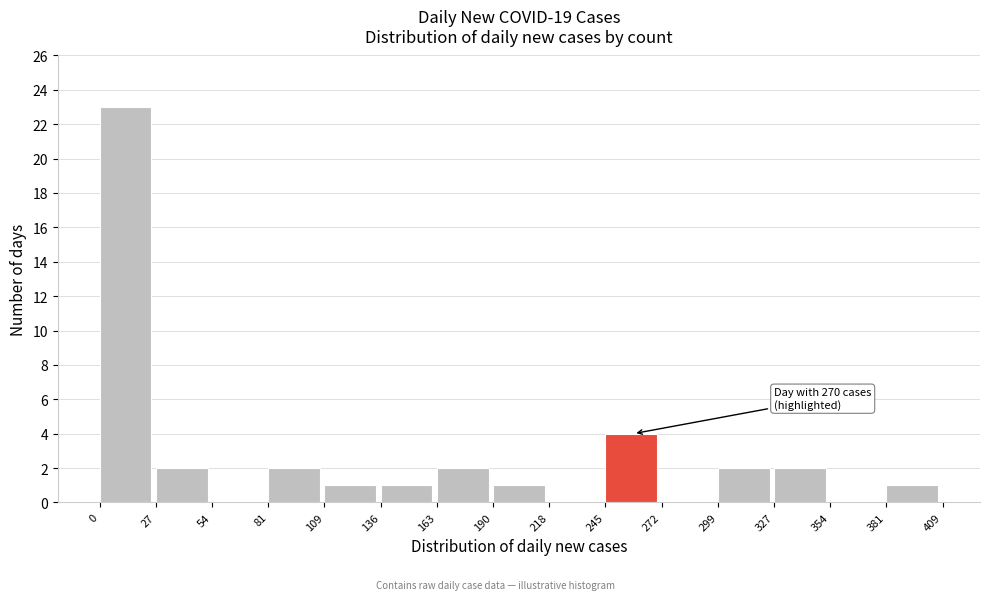

Which range on the x-axis has the tallest bar?

0 to 27